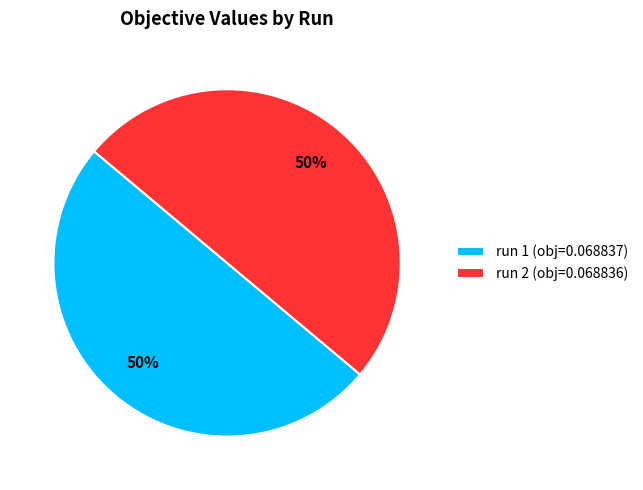

How many slices are in this pie chart?

2